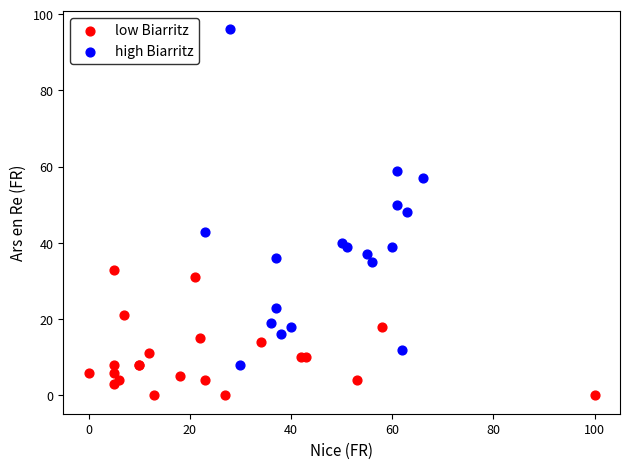

Which series reaches the maximum Y coordinate?

high Biarritz